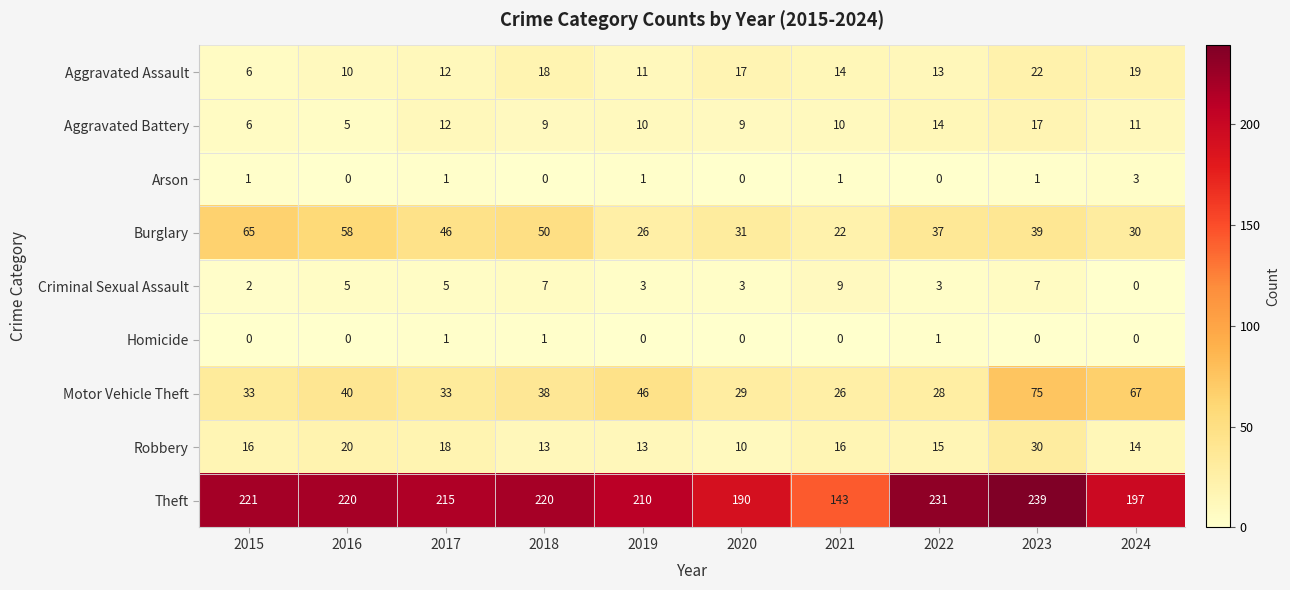

How many series are shown in this chart?

9